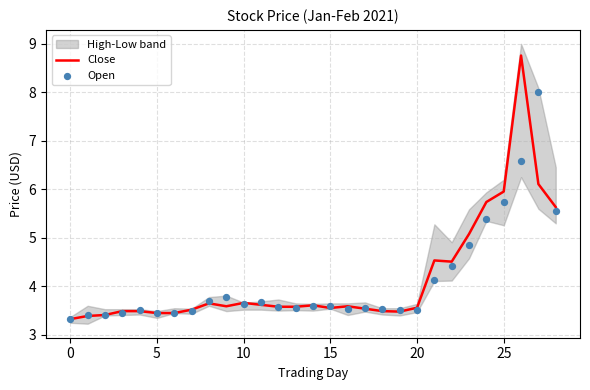

At how many categories does at least one series exceed 5?

6